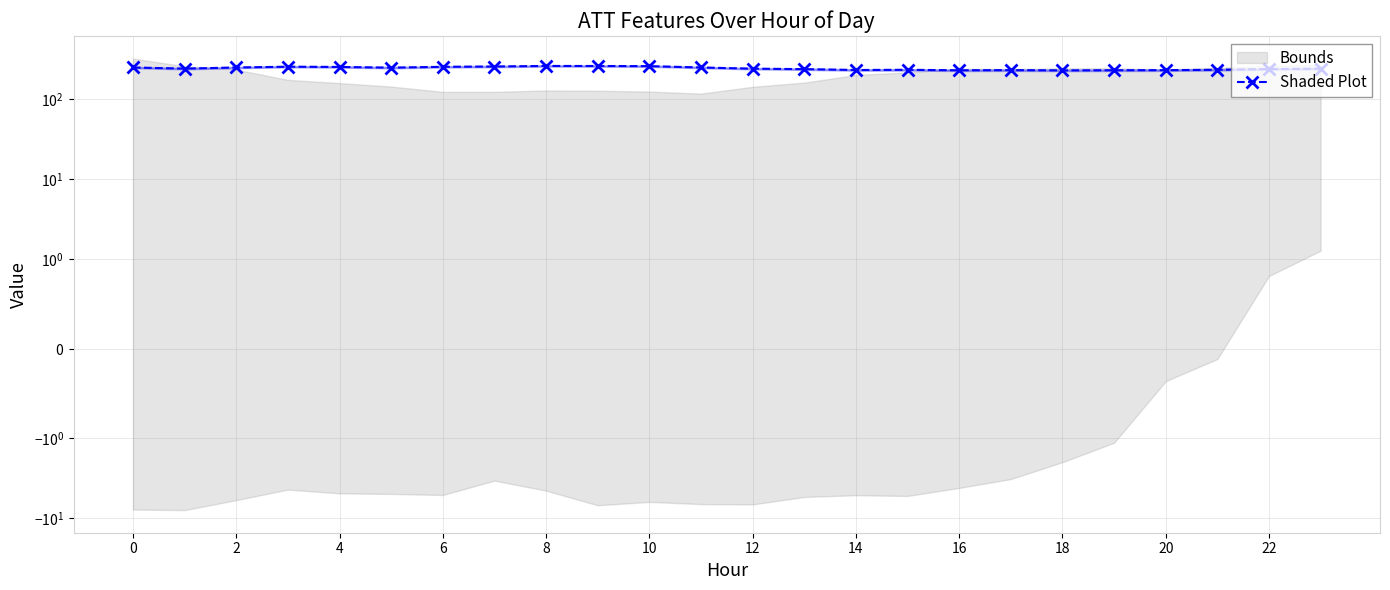

Between 6 and 12, which is larger?

6